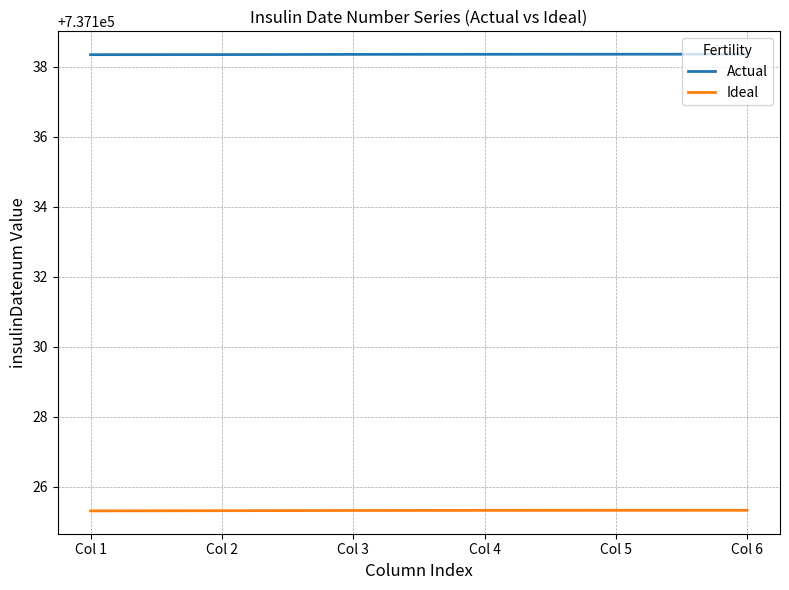

What is the spread (max minus min) of values at Col 2?

13.0